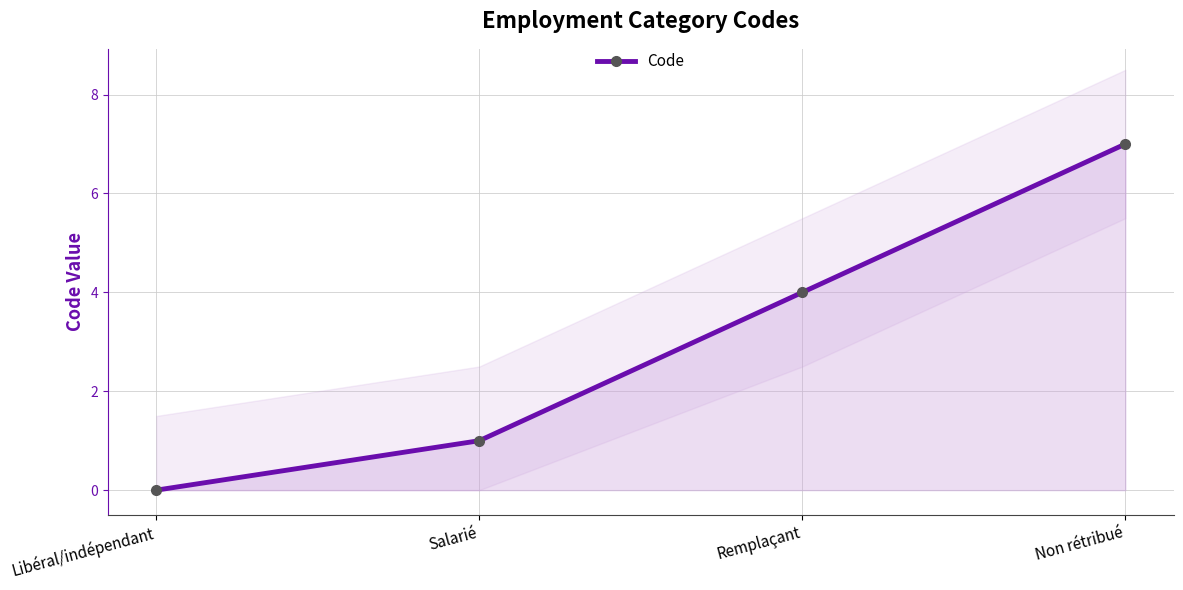

What position from the left is Salarié?

2